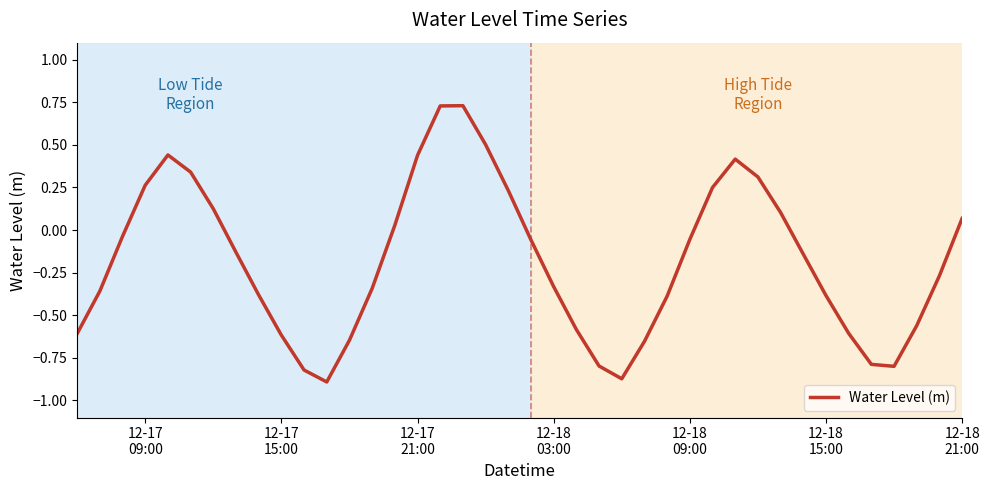

What is the difference between the maximum and minimum values?

1.6